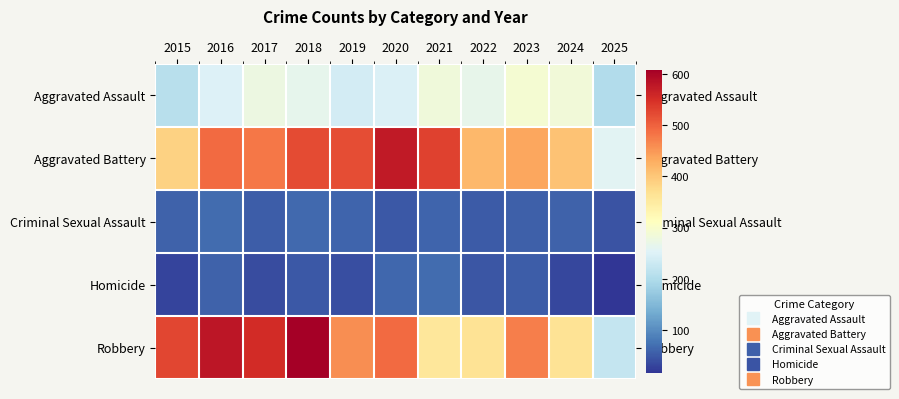

What is the minimum value shown in the chart?

16